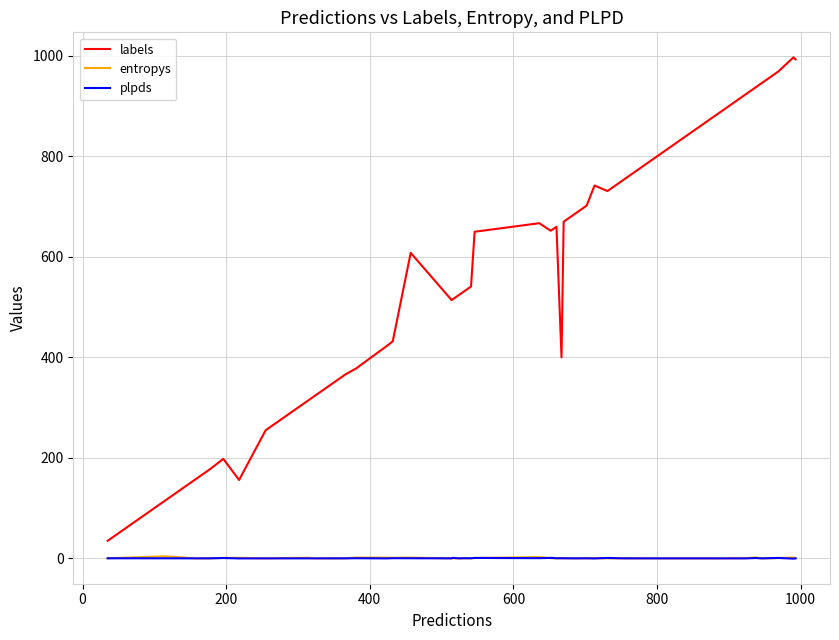

What is the minimum value for labels?

35.0